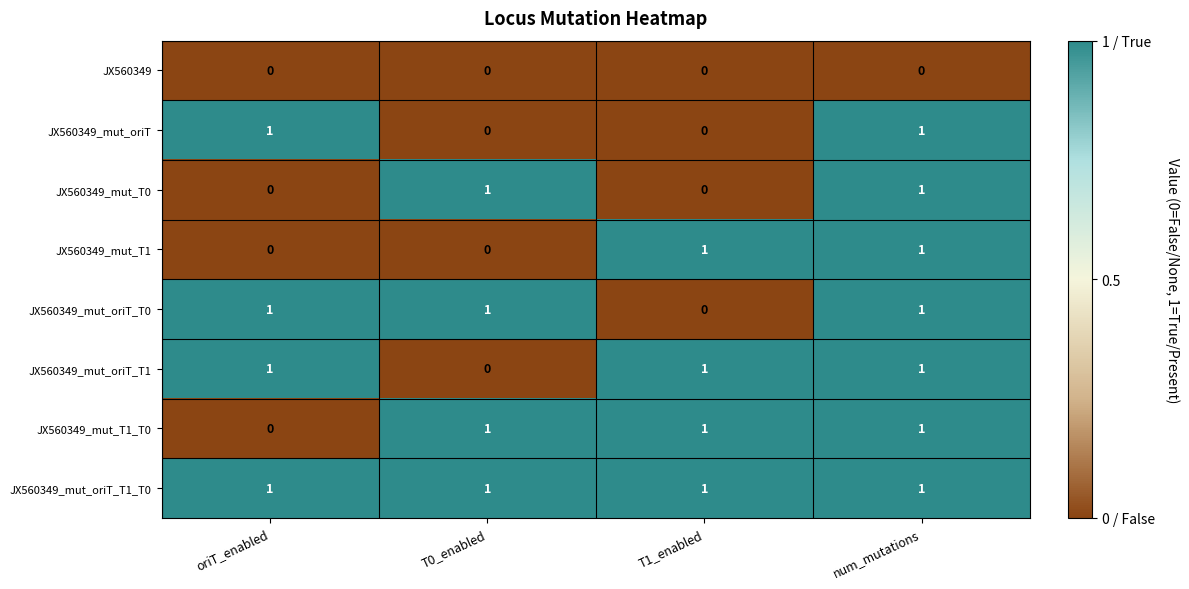

The value of JX560349_mut_T1 at T1_enabled is 1. True or false?

True